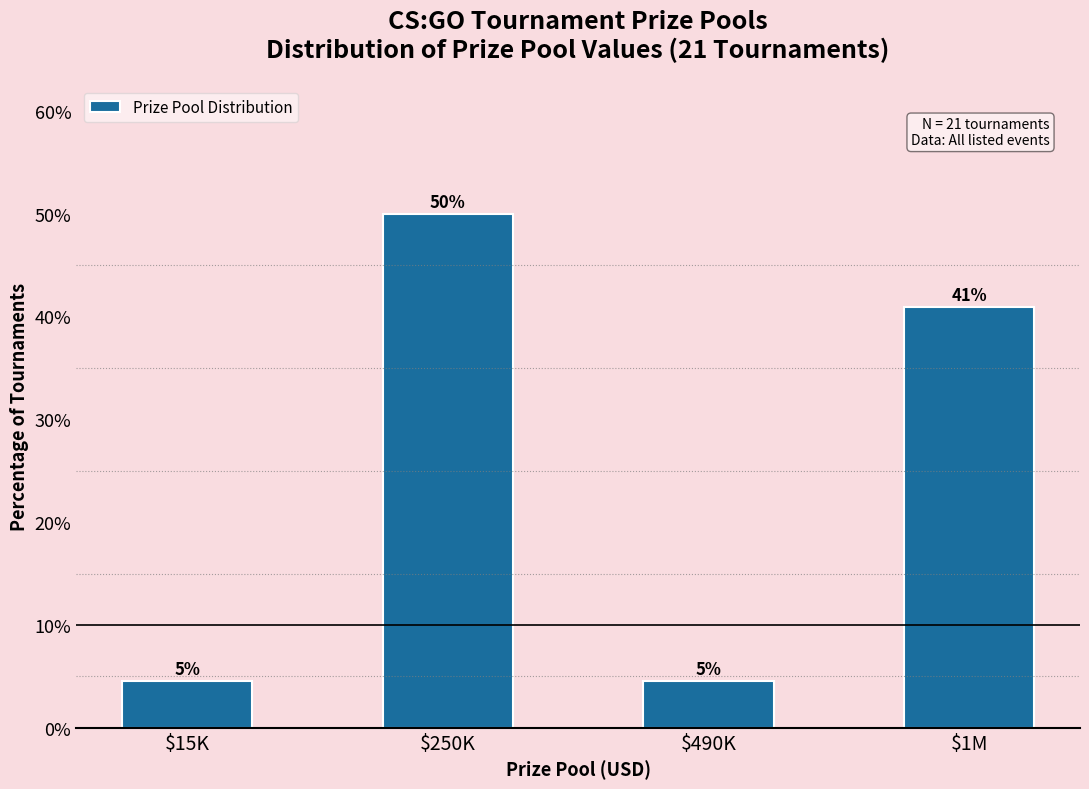

What is the difference between the maximum and second lowest values?

45.5